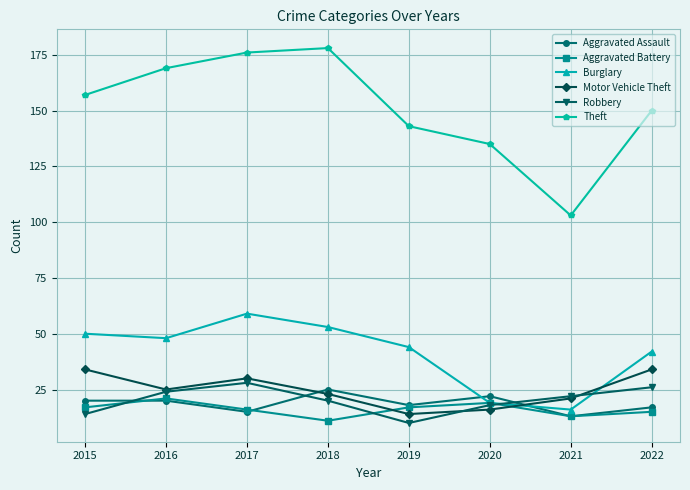

What is the spread (max minus min) of values at 2017?

161